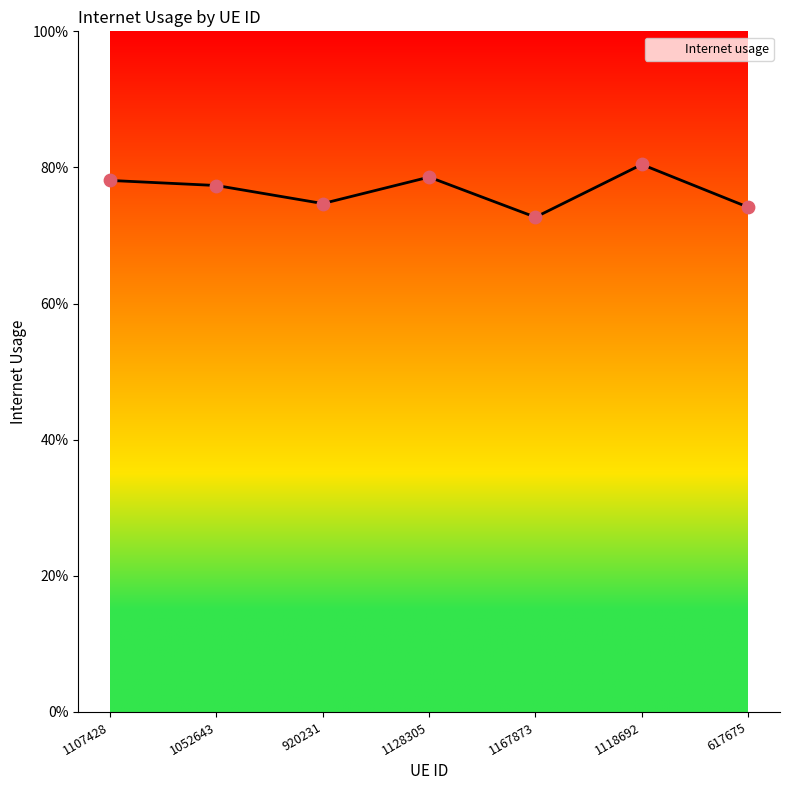

Between 617675 and 920231, which is larger?

920231